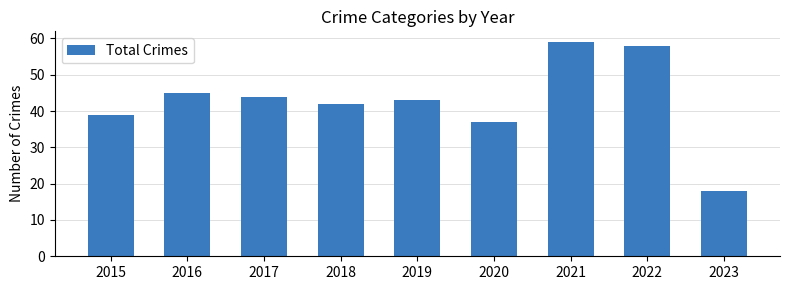

How many categories are shown in the chart?

9